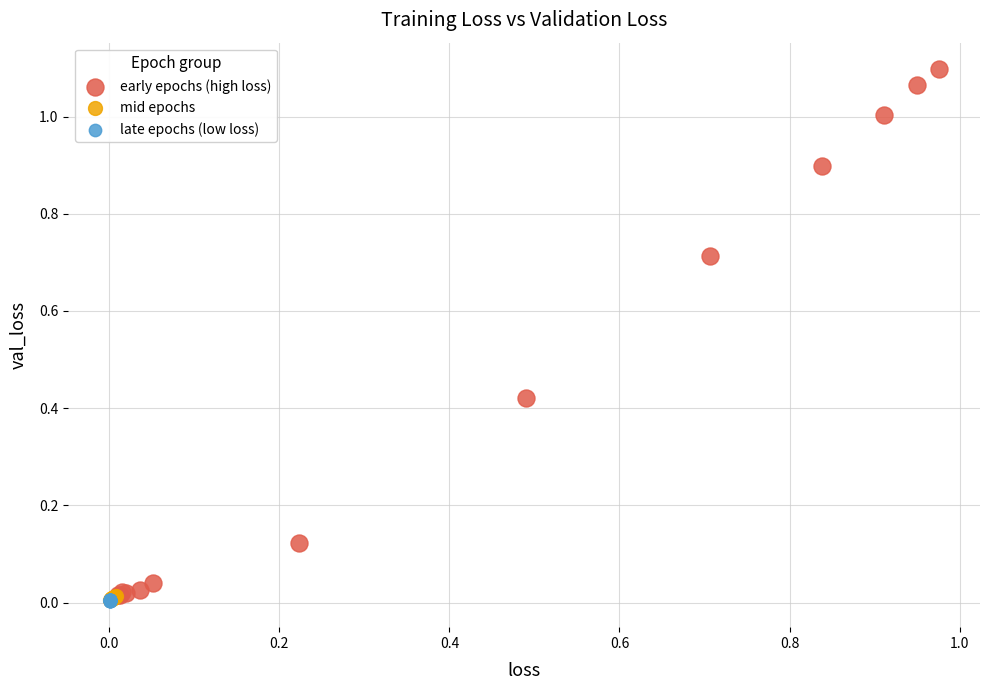

Which series reaches the maximum Y coordinate?

early epochs (high loss)